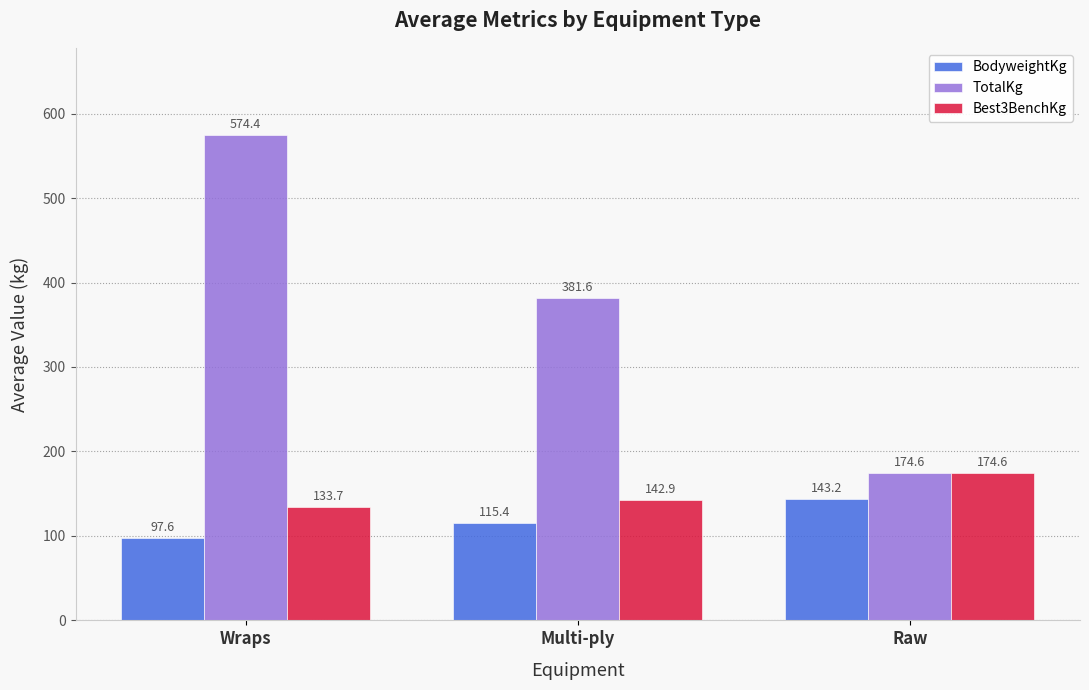

Which series has the widest spread of values?

TotalKg